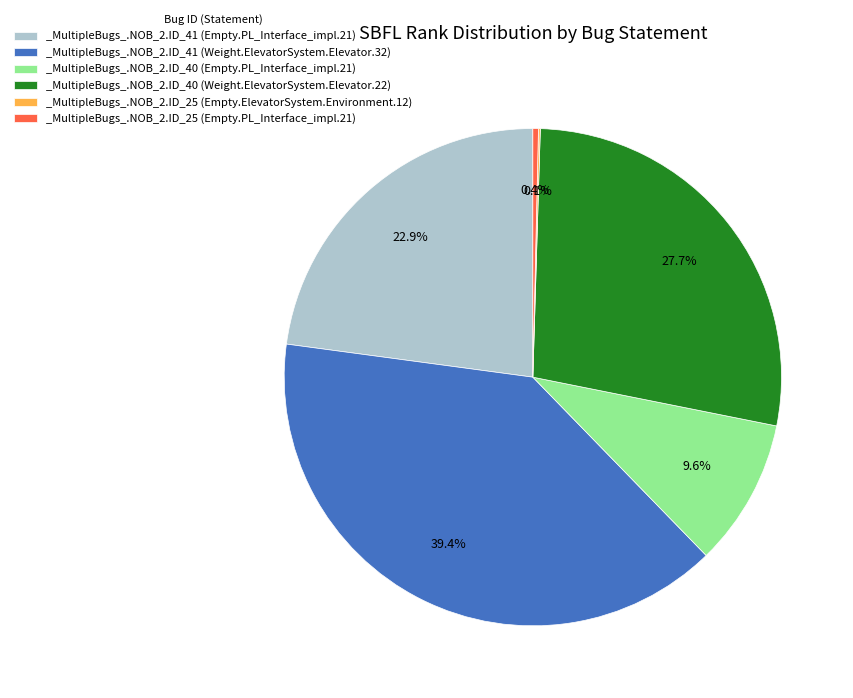

Combined, do _MultipleBugs_.NOB_2.ID_41 (Empty.PL_Interface_impl.21) and _MultipleBugs_.NOB_2.ID_41 (Weight.ElevatorSystem.Elevator.32) account for over 50%?

Yes